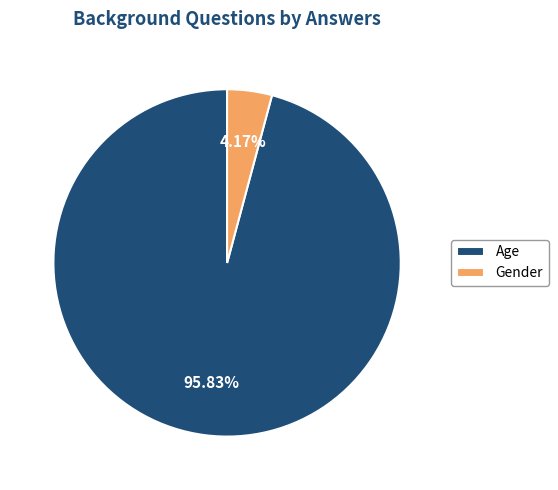

Which category has the biggest portion of the pie?

Age